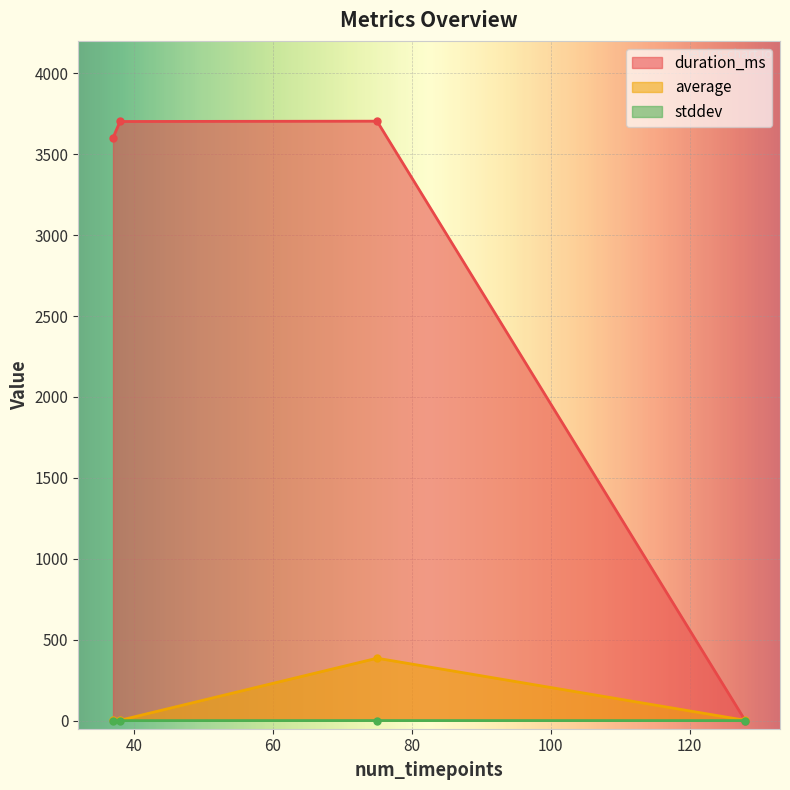

At which category does duration_ms reach its first local valley?

37